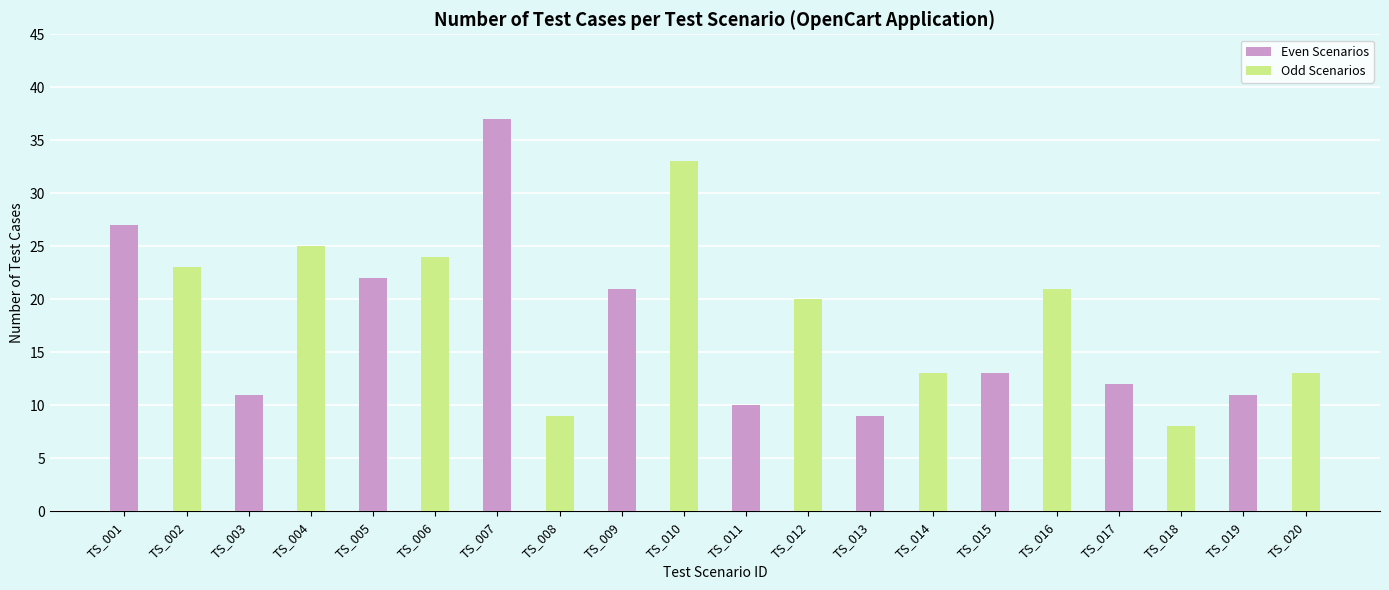

What is the change in value from TS_001 to TS_012?

-7